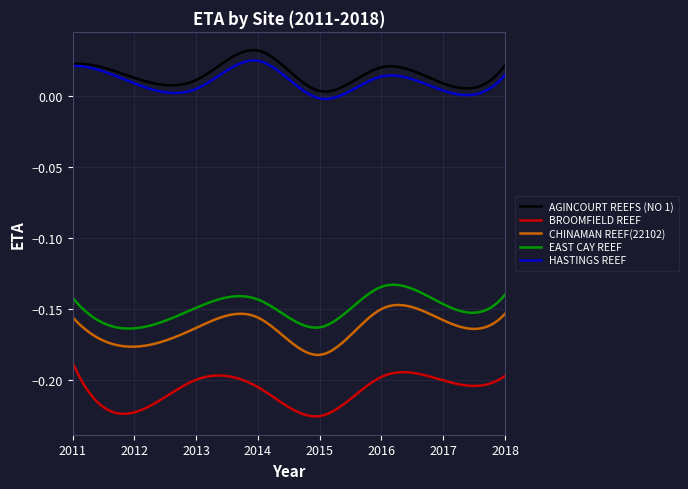

Which series has the largest total across all categories?

AGINCOURT REEFS (NO 1)